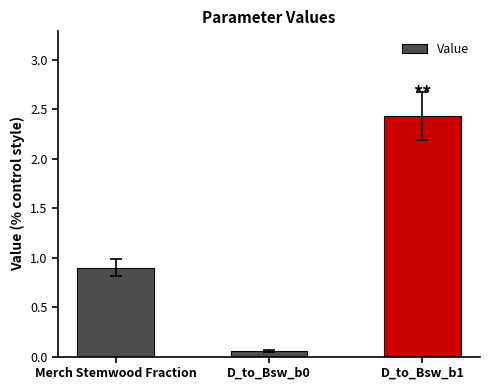

Is it true that the value at Merch Stemwood Fraction is 0.9?

True